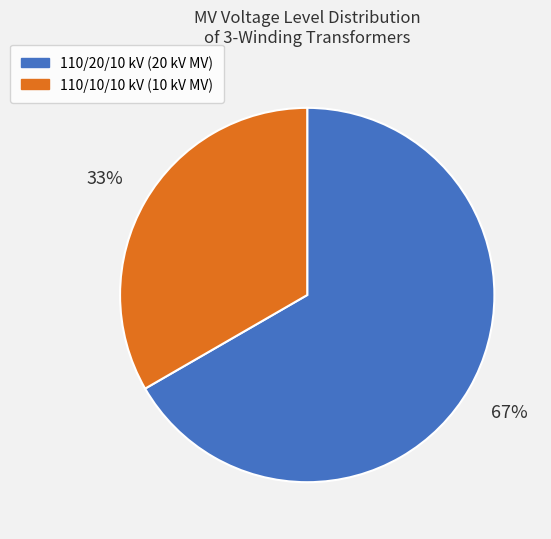

How many slices are in this pie chart?

2